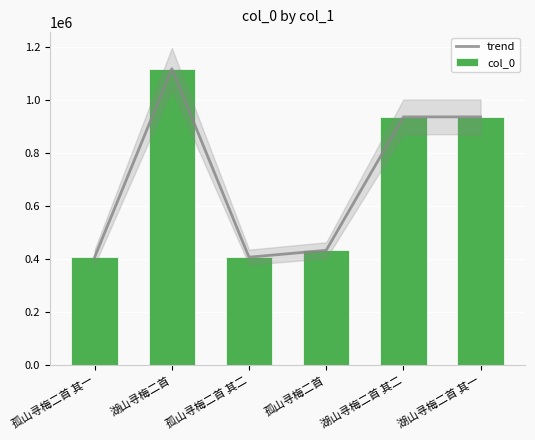

At how many categories does at least one series exceed 1011264?

1